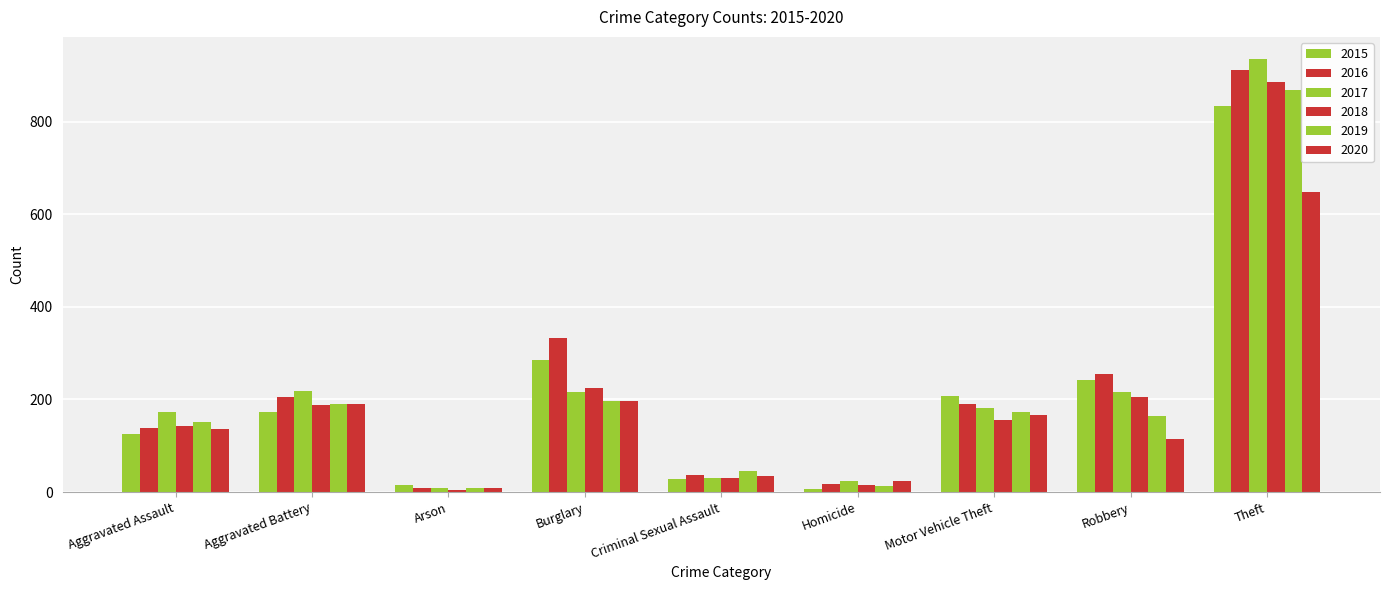

Which series has the widest spread of values?

2017